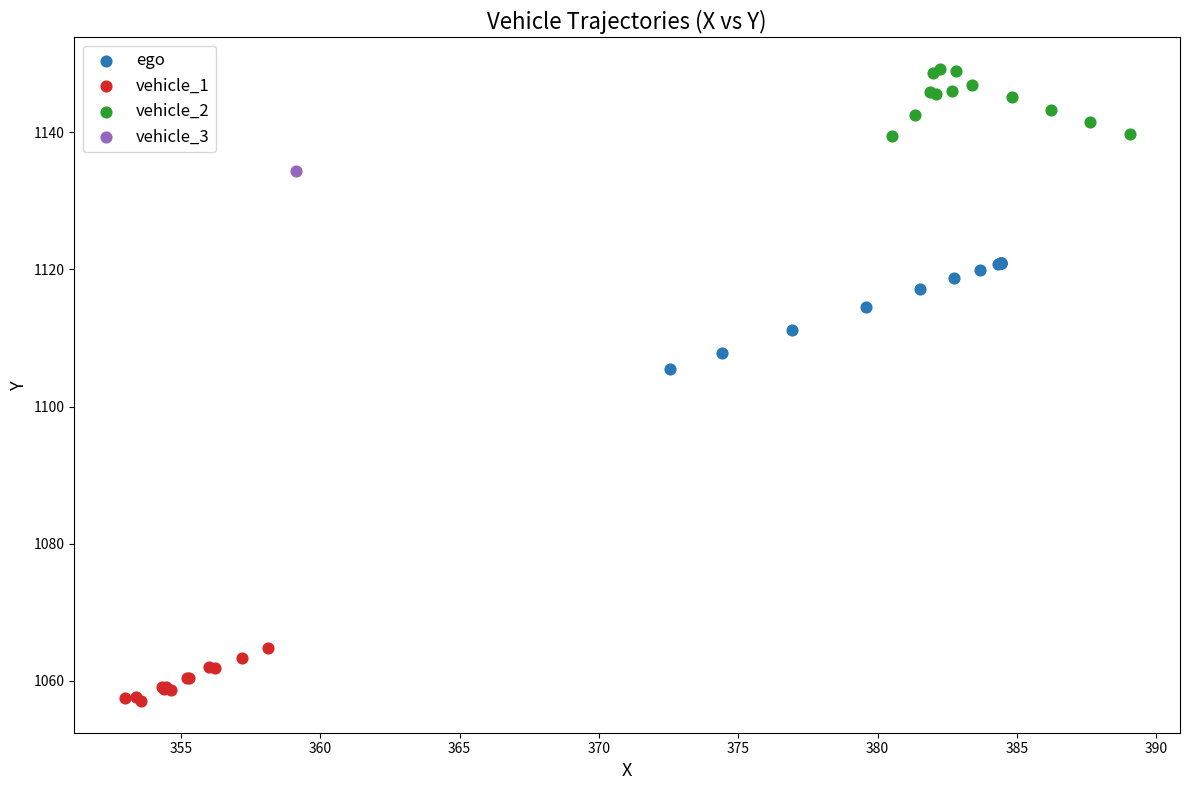

Which series contains the lowest Y value?

vehicle_1